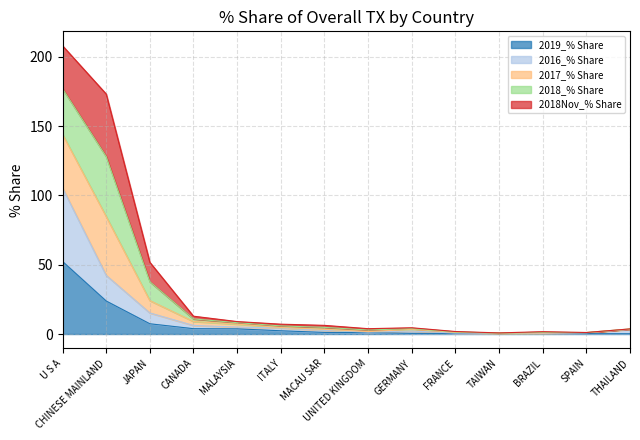

Which category has the highest value in the 2019_% Share series?

U S A